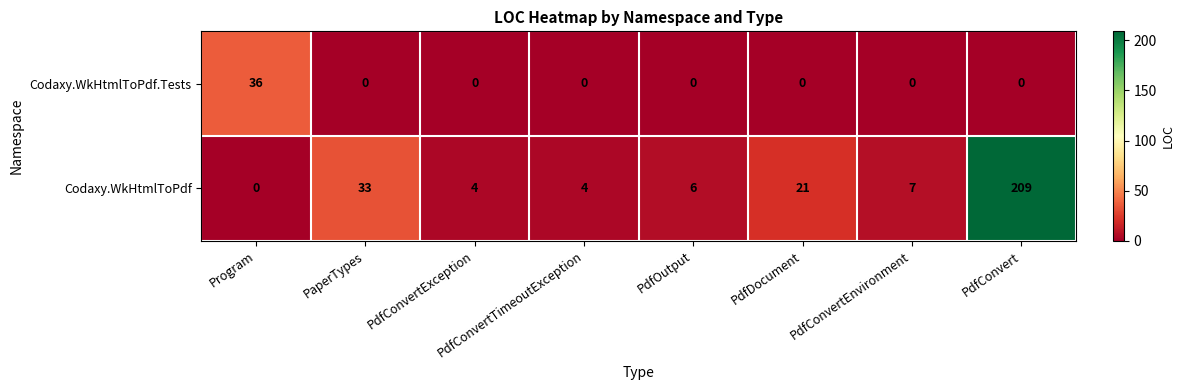

At how many categories does at least one series exceed 151?

1